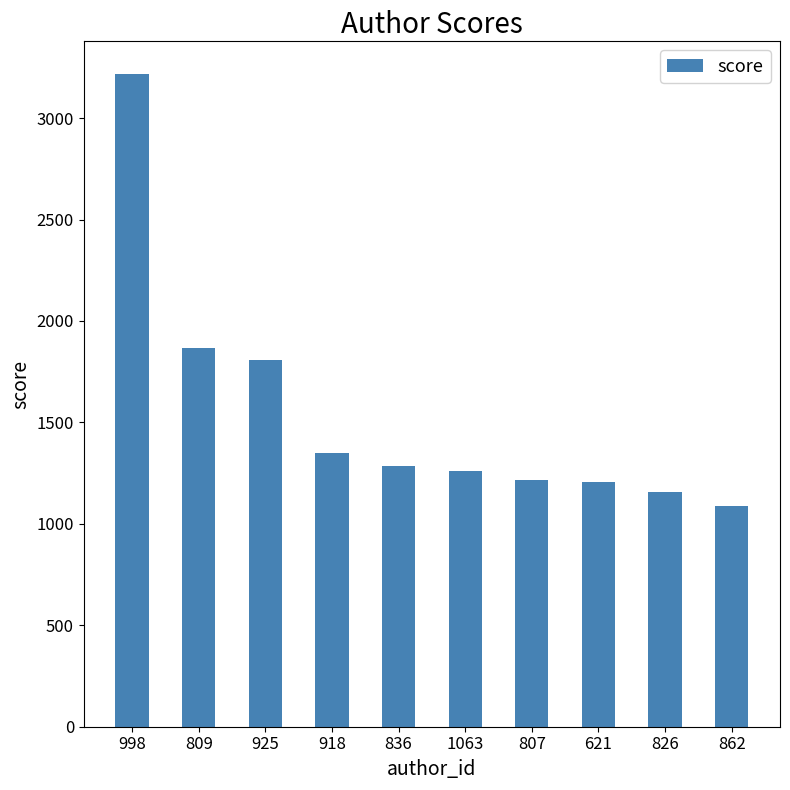

Is it true that the value at 925 is 2933.6?

False